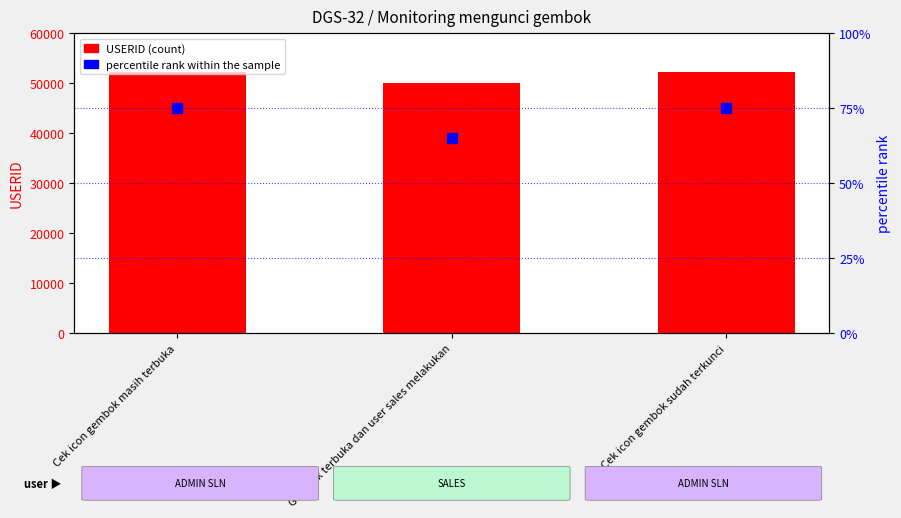

What are all the series names shown in the legend?

USERID, percentile rank within the sample